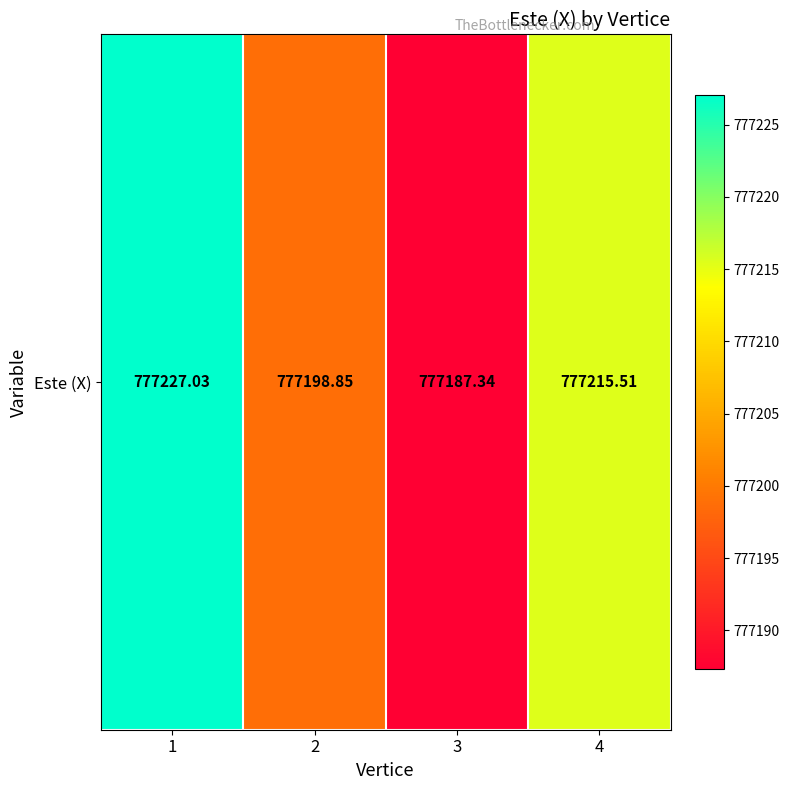

What is the maximum value shown in the chart?

777227.0